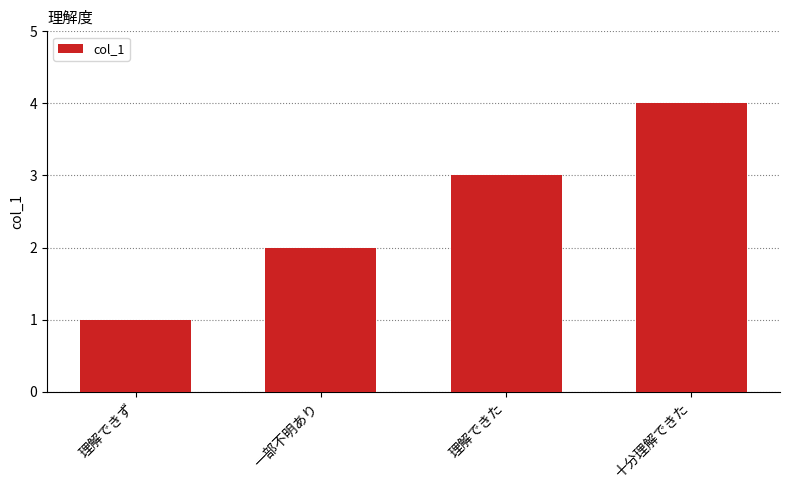

The chart shows a value of 4 at 十分理解できた. True or false?

True